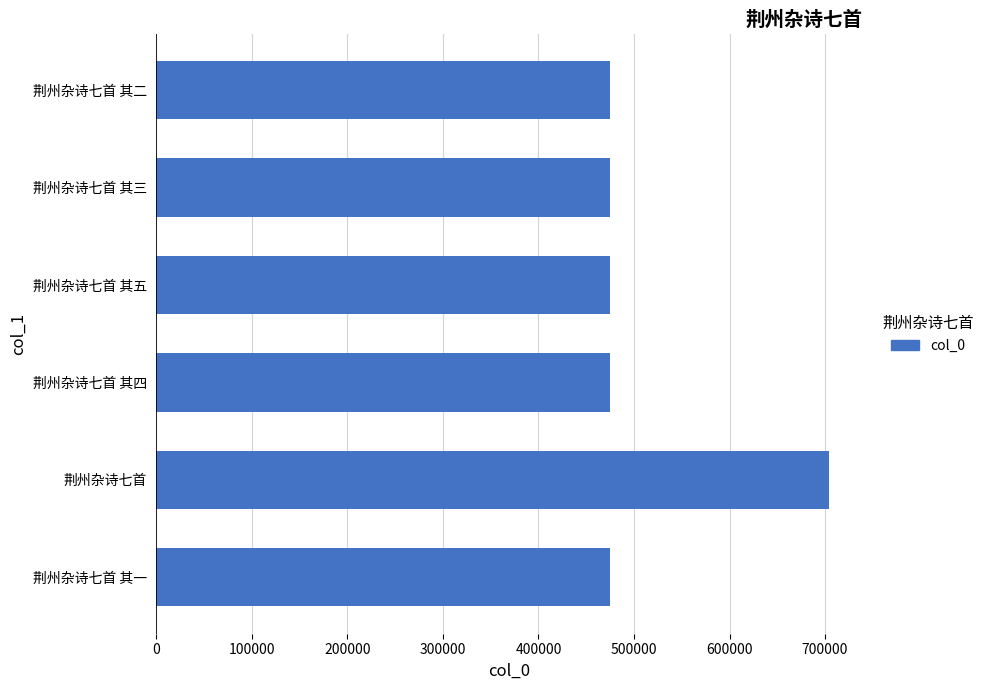

Where is the data nearest to the value 589687?

荆州杂诗七首 其五